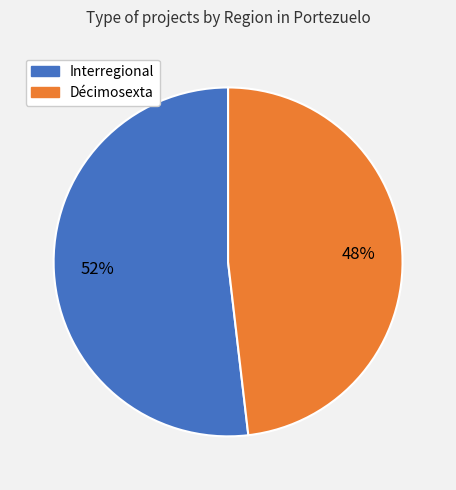

True or false: Interregional accounts for 52% of the total.

True